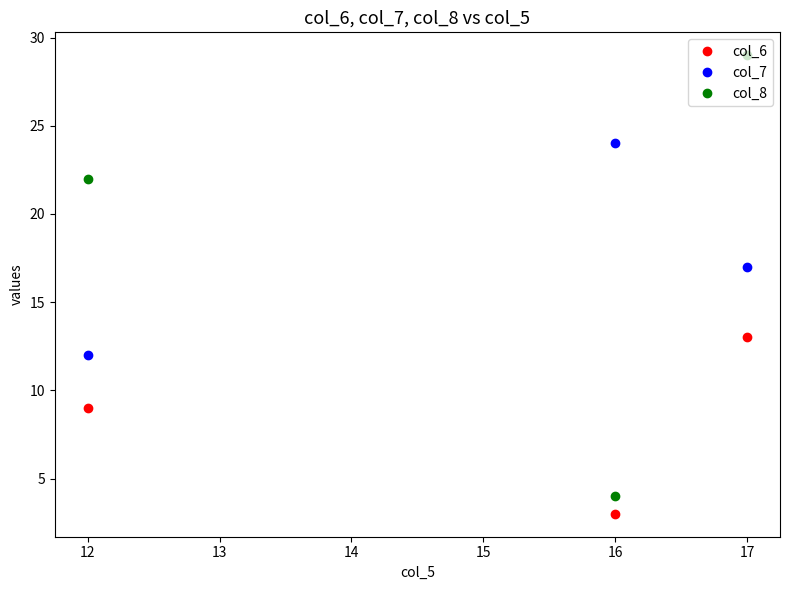

What are all the series names shown in the legend?

col_6, col_7, col_8